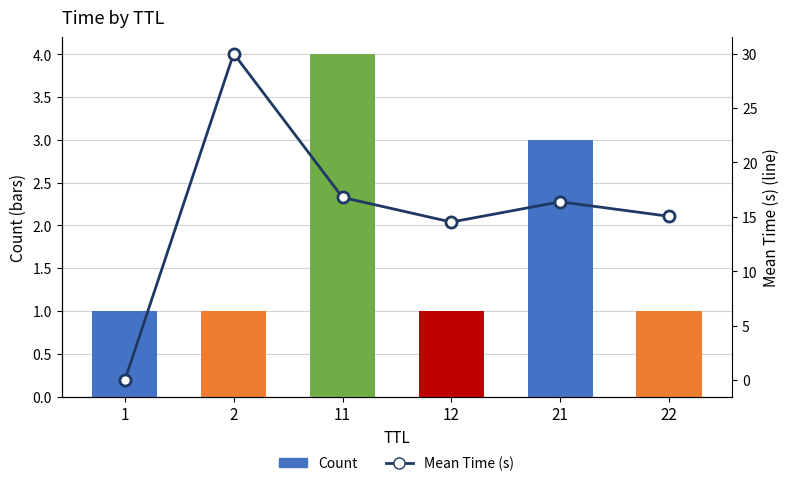

Where does the Mean Time (s) series first go above 16?

2